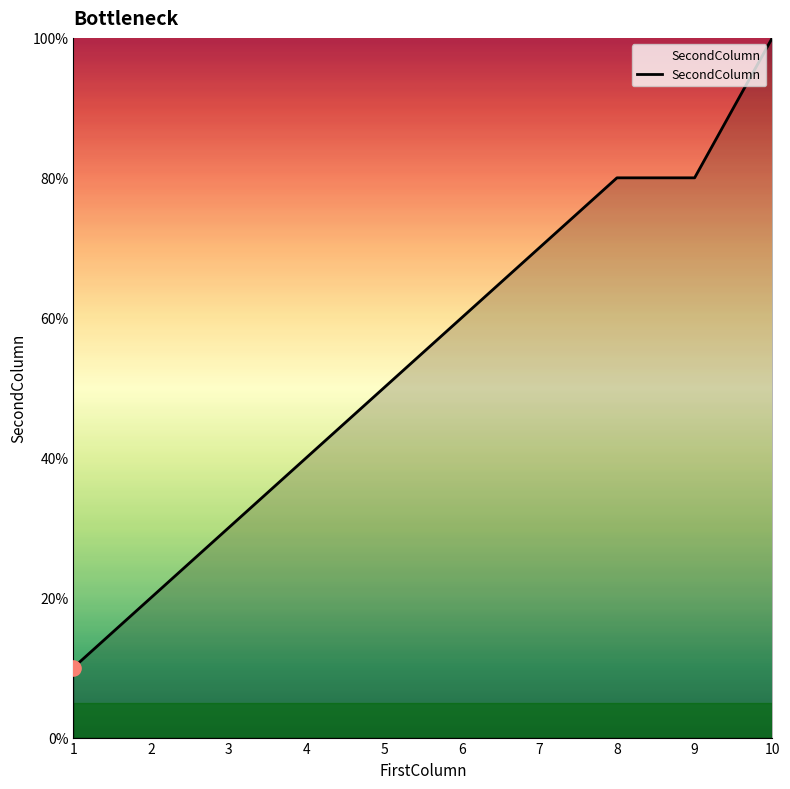

What is the change in value from 2 to 6?

+40